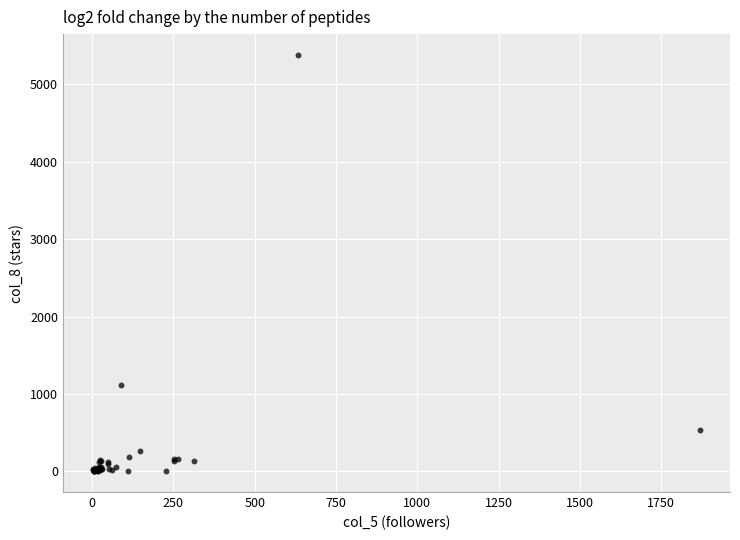

What Y value in the scatter plot is closest to 2692?

1112